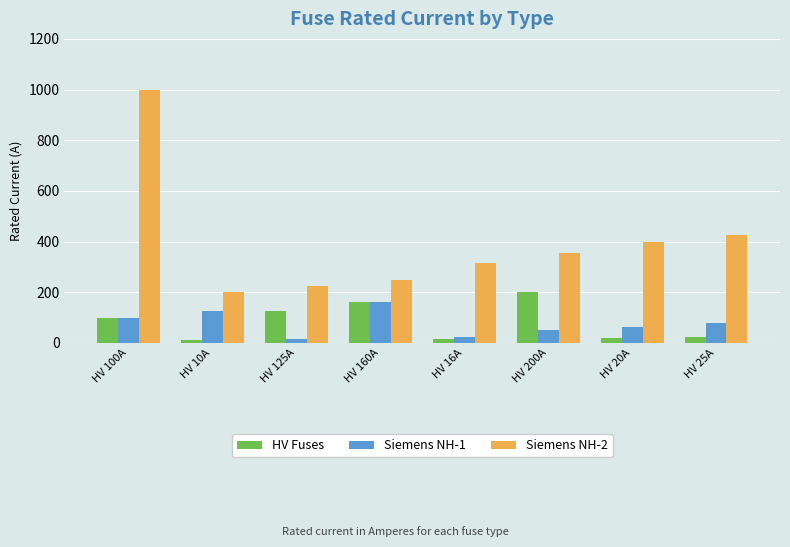

Which category has the highest value in the HV Fuses series?

HV 200A